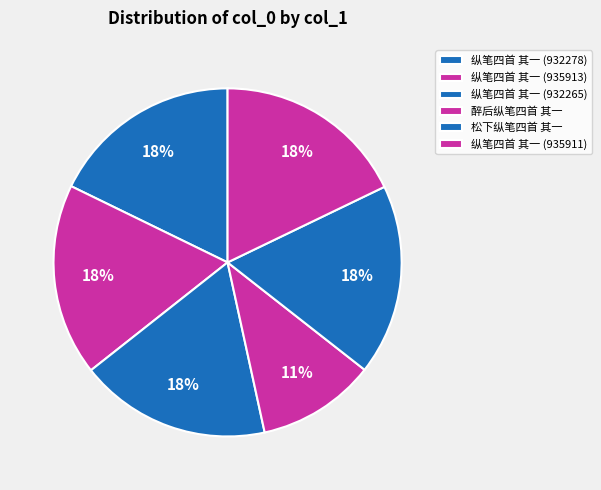

How many segments does this pie chart have?

6